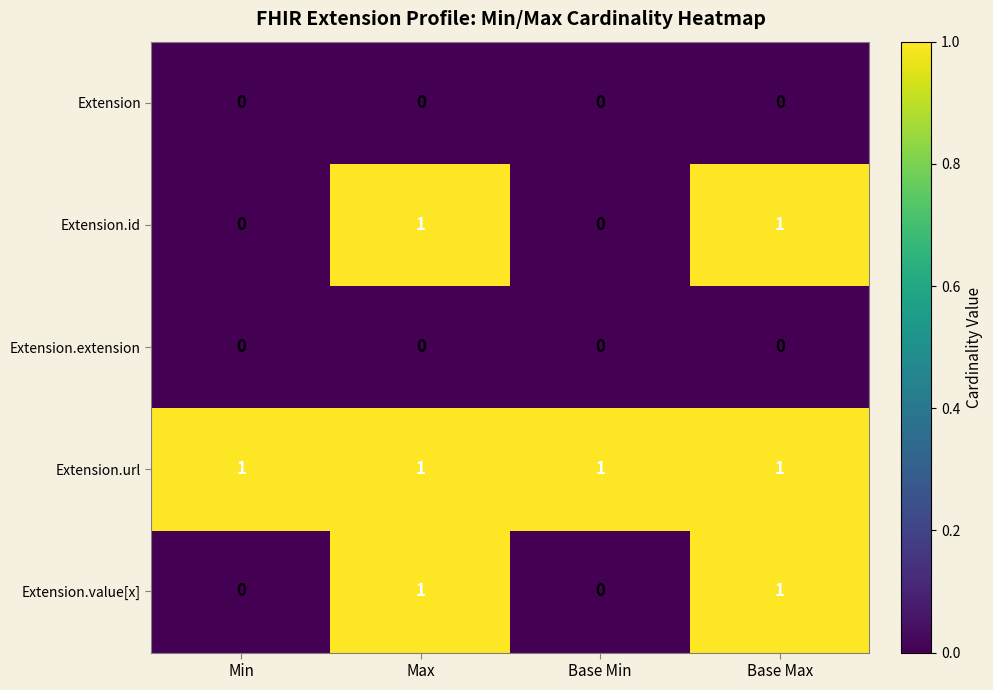

How many categories are shown in the chart?

4